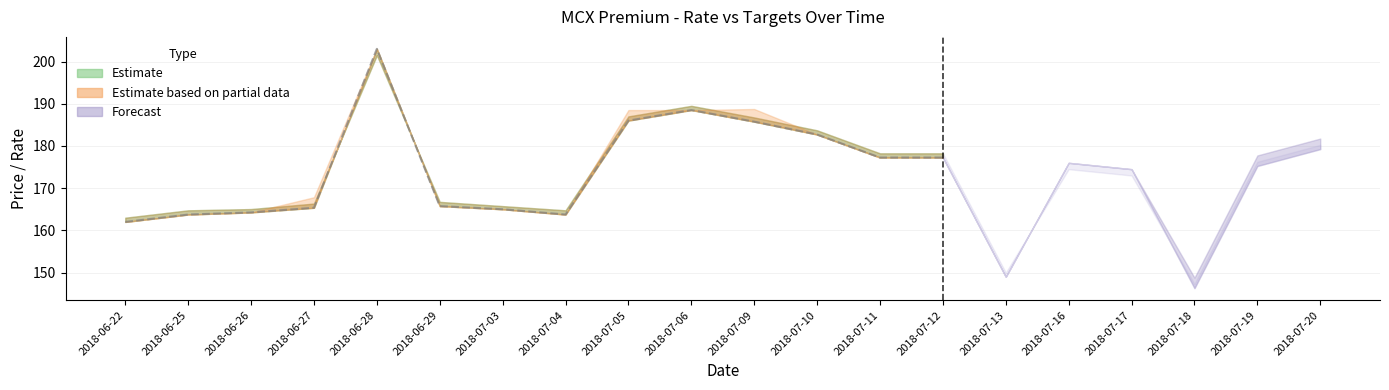

Is the value of RATE at 2018-06-28 greater than the value of TARGET-1 at 2018-07-12?

Yes